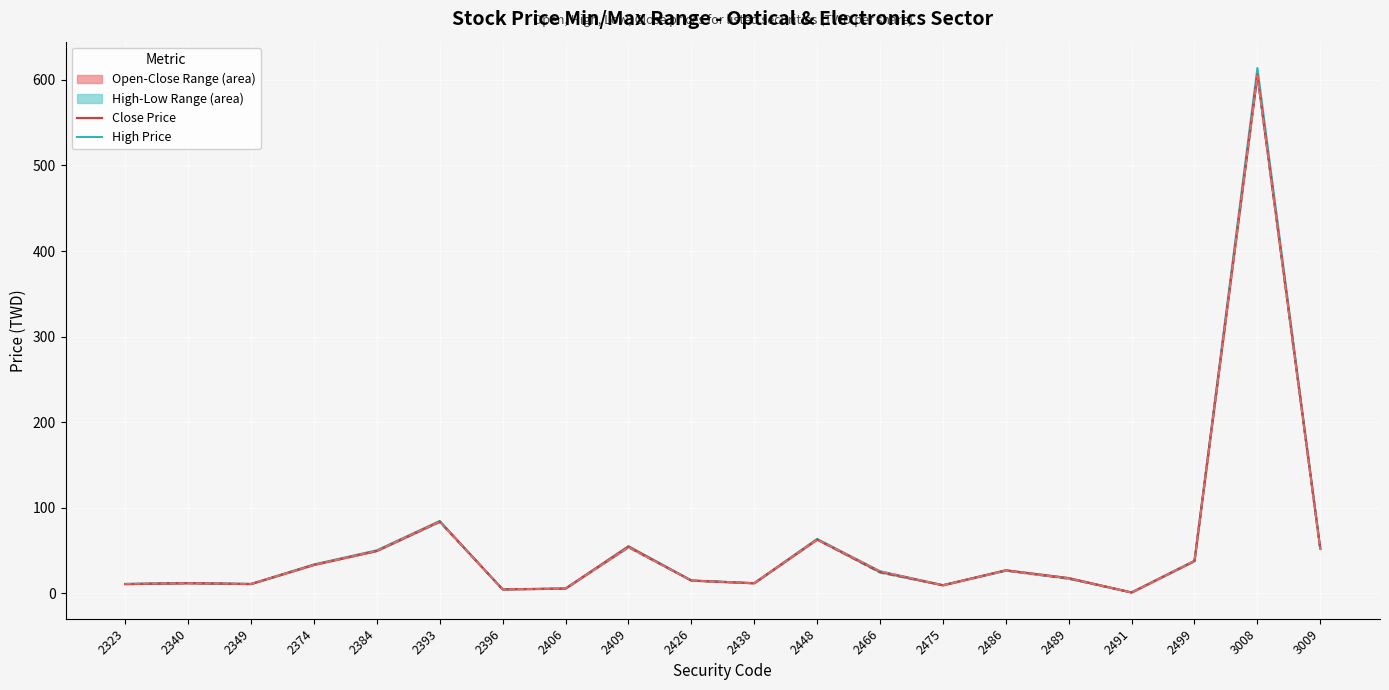

Which series has the widest spread of values?

High Price